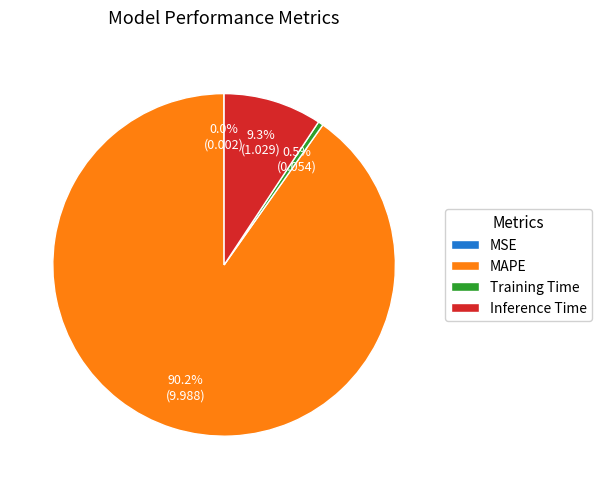

Does Inference Time account for over 50% of the chart?

No